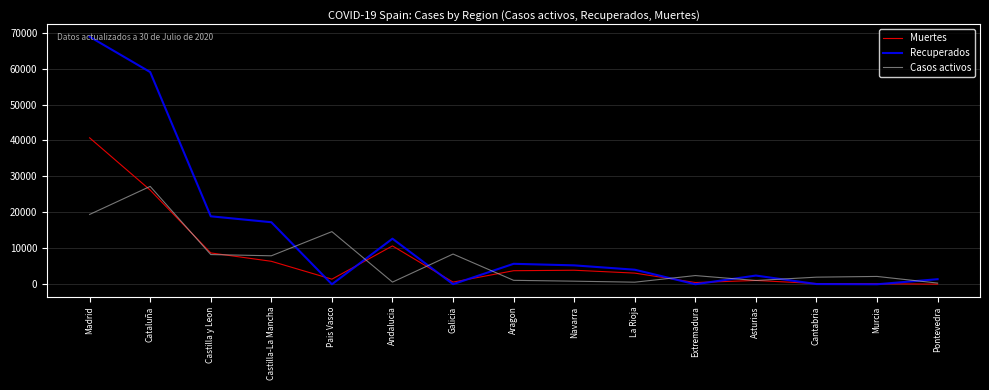

List the series in order of their peak value, lowest first.

Casos activos, Muertes, Recuperados